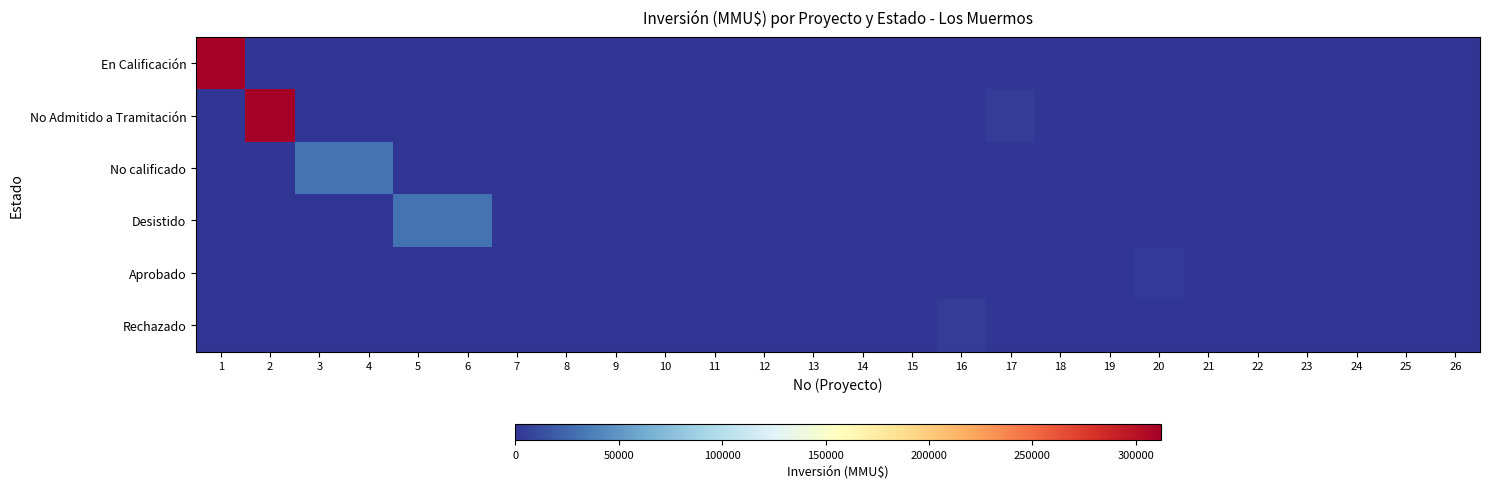

Rank the series at 25 from highest to lowest value.

En Calificación, No Admitido a Tramitación, No calificado, Desistido, Aprobado, Rechazado